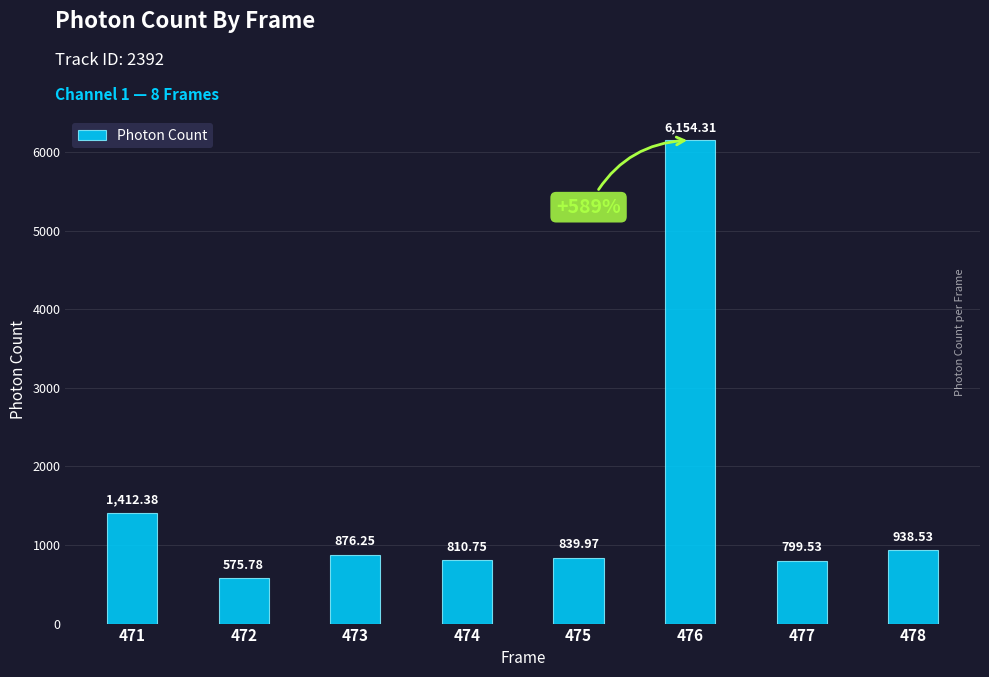

Does the chart contain stacked bars?

No